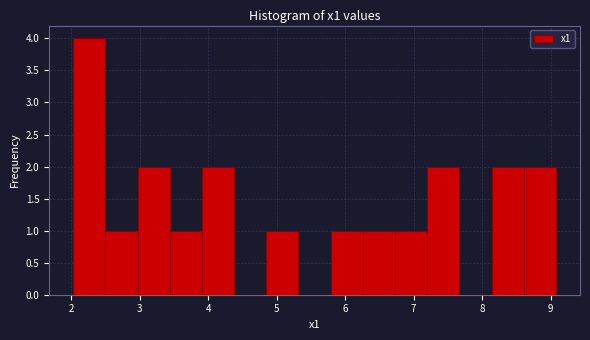

Which range on the x-axis has the tallest bar?

2.0 to 2.5